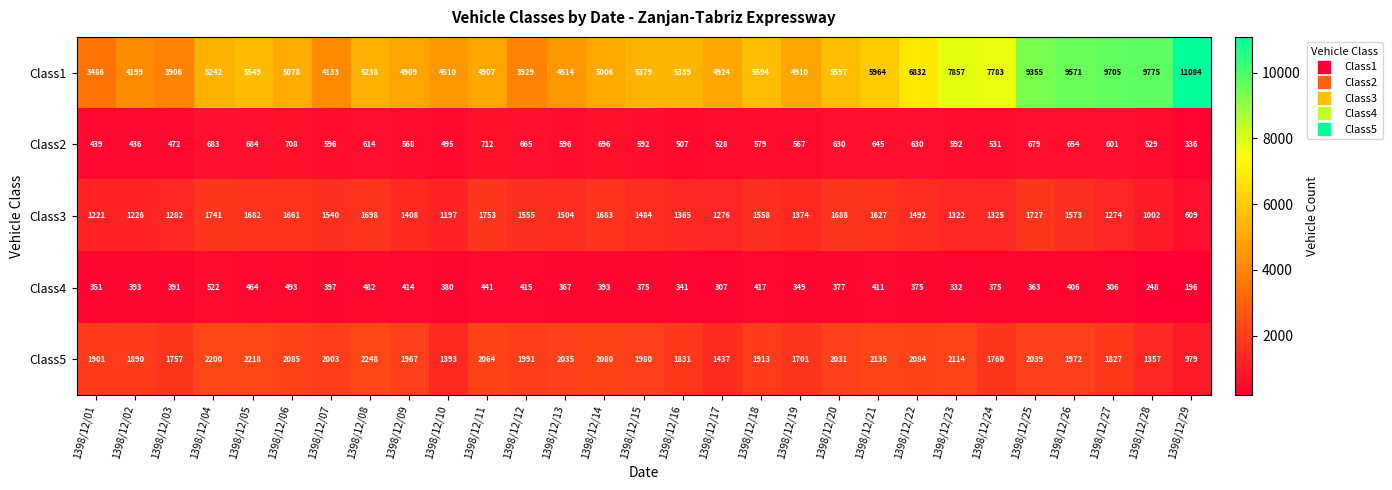

What is the average value of the Class2 series?

585